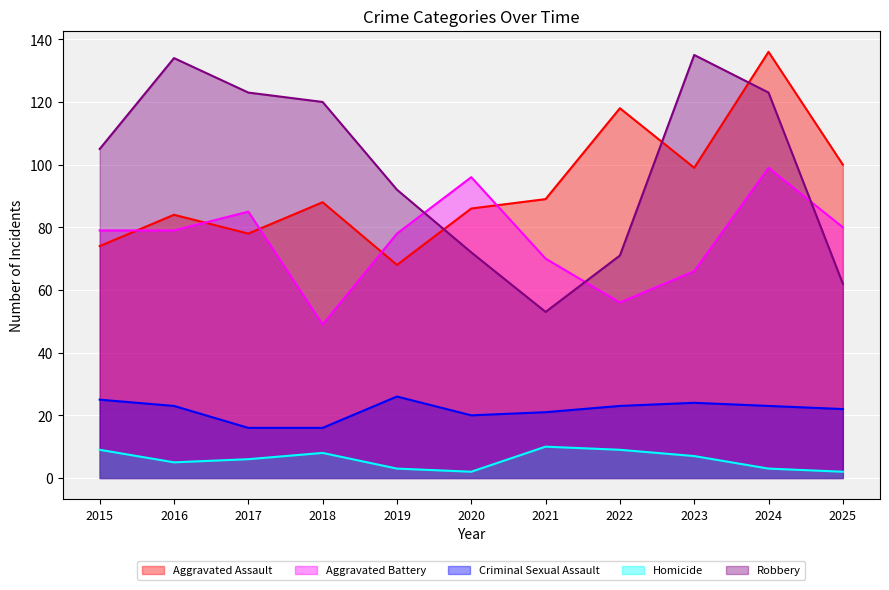

How many series are shown in this chart?

5